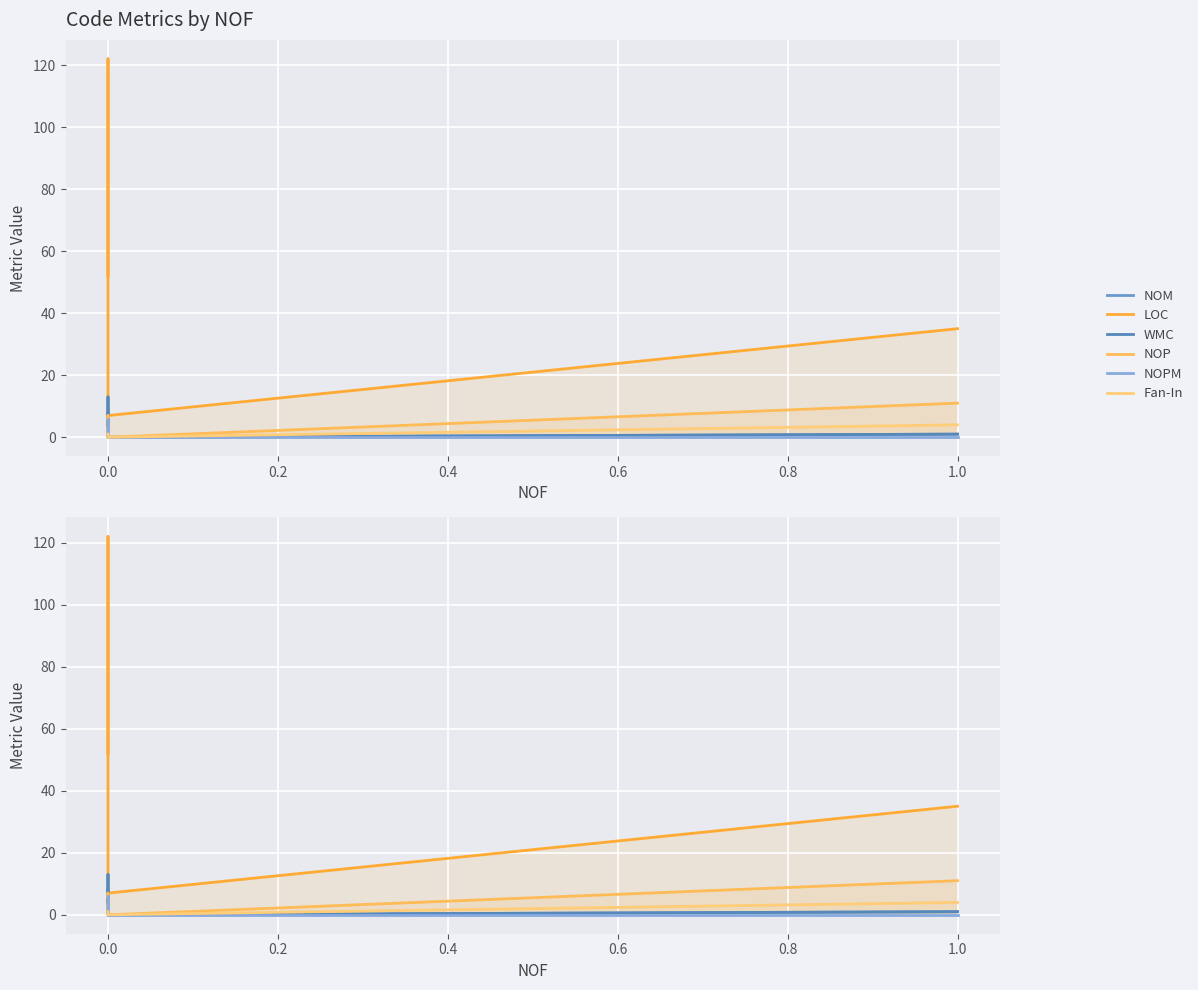

What is the lowest value of the LOC series?

7